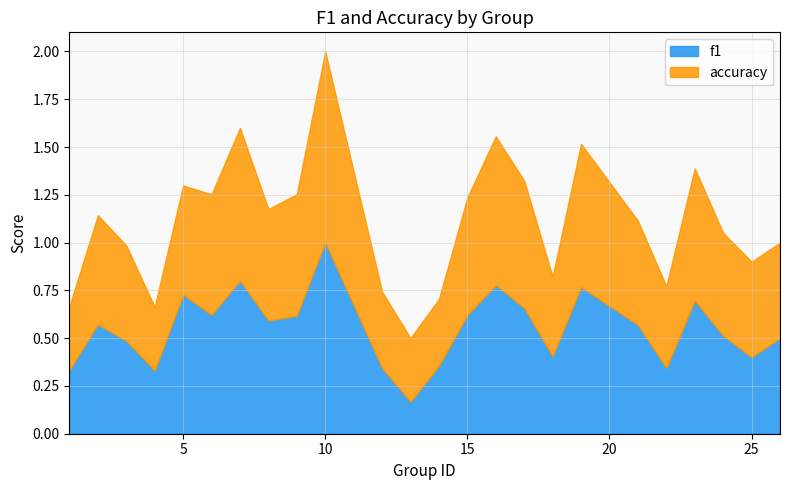

What are all the series names shown in the legend?

f1, accuracy